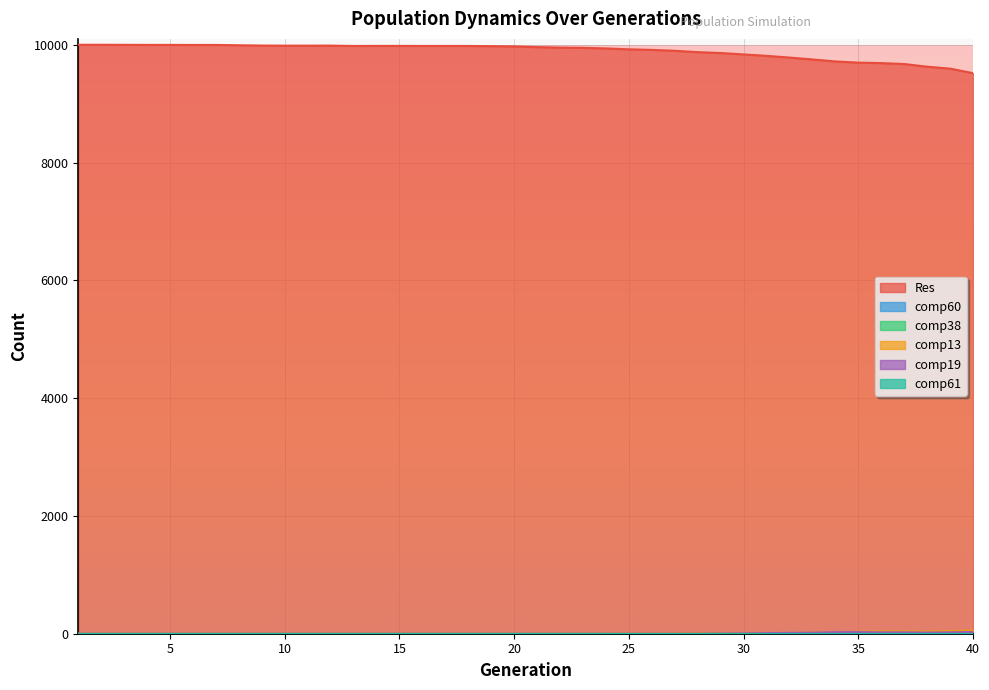

True or false: comp13 has more than 0 interior local peaks.

True